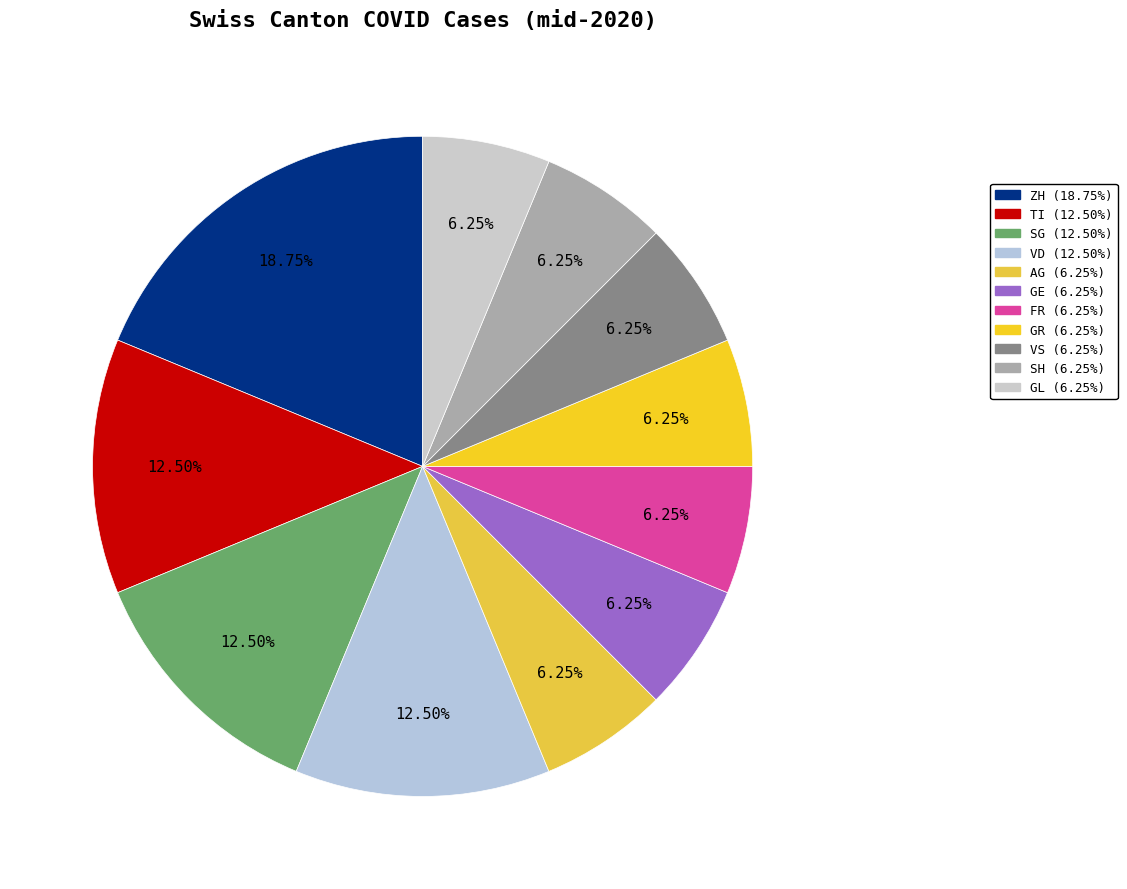

Is there any slice that represents more than half of the pie?

No